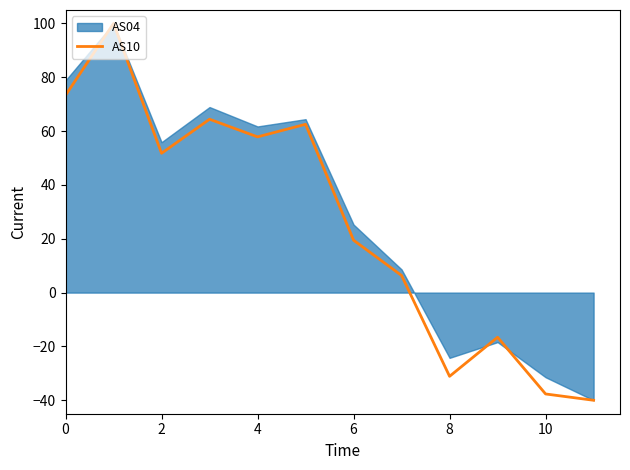

Does the chart display data point markers on the line(s)?

No